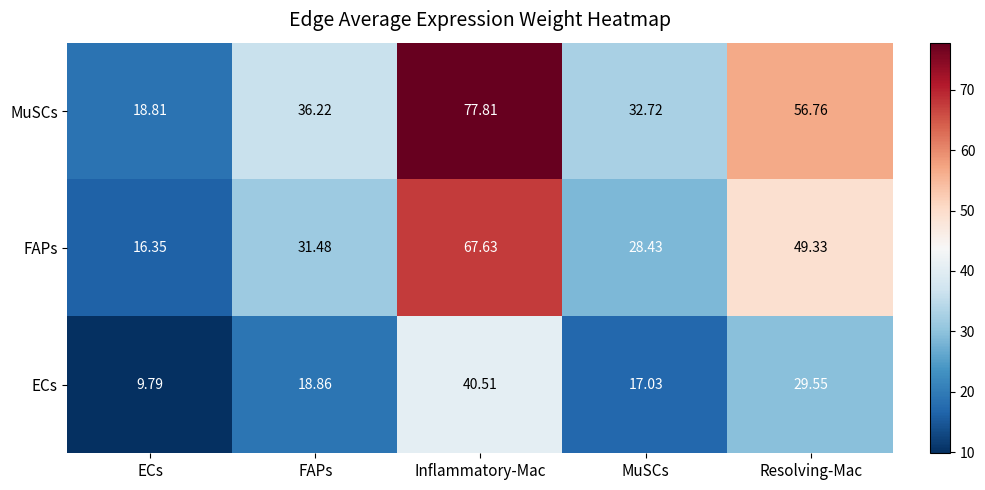

Is the value of MuSCs at MuSCs greater than the value of FAPs at FAPs?

Yes